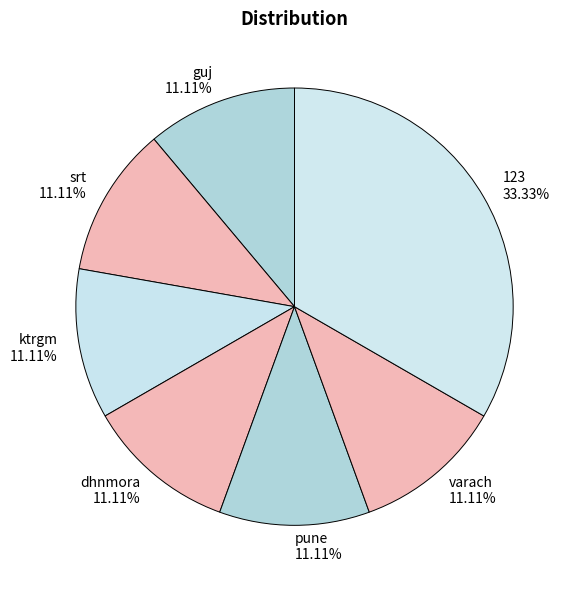

To the nearest percent, what is the combined percentage of srt and pune?

22%